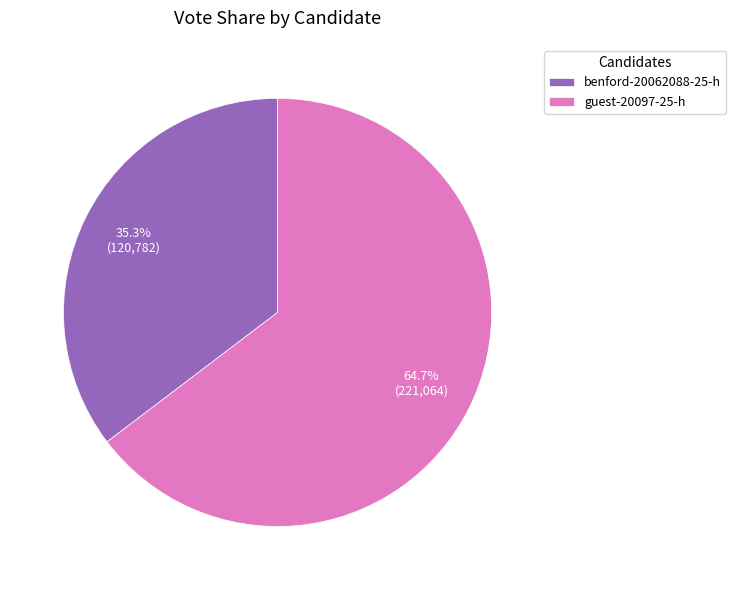

Does any single category account for the majority?

Yes